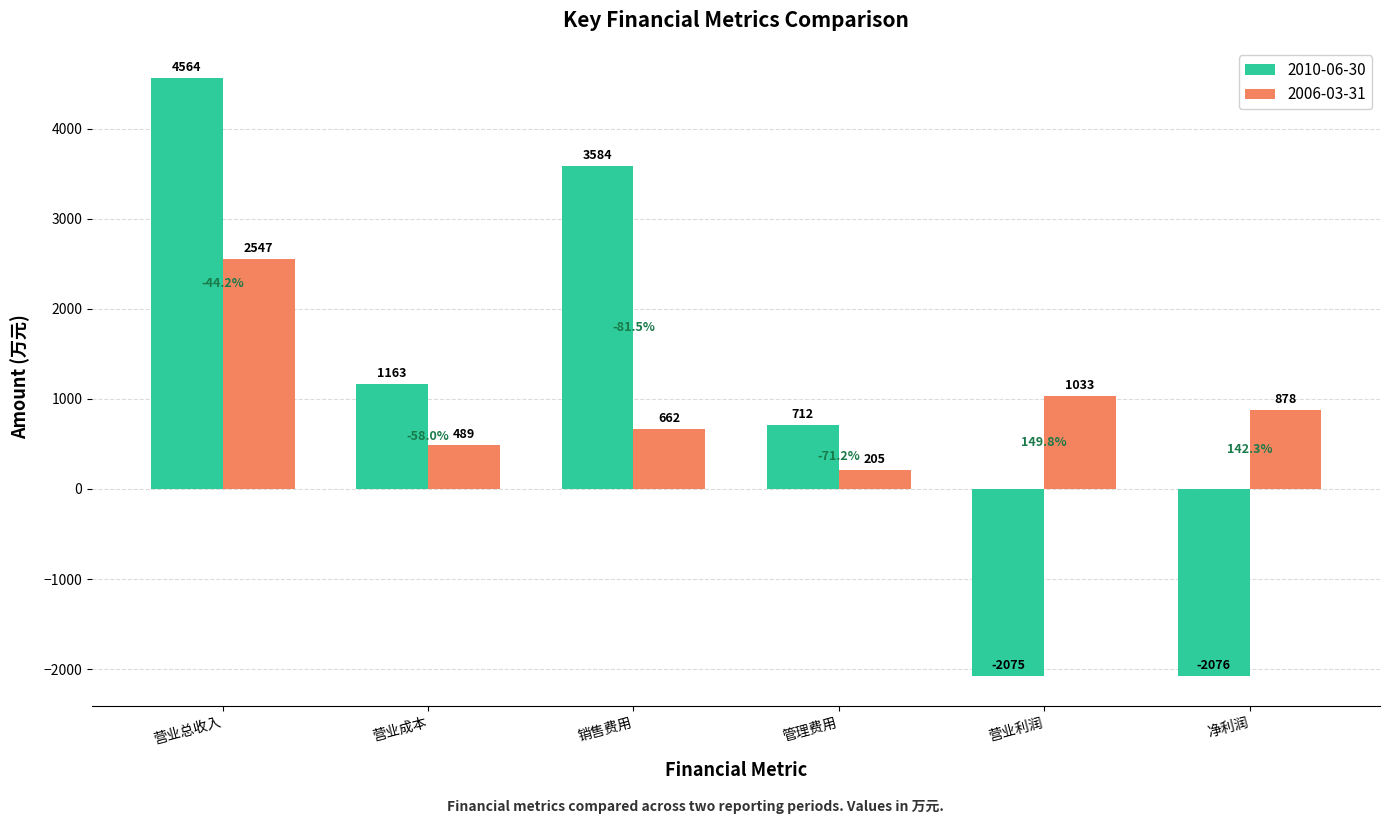

How many bars are there in total?

12